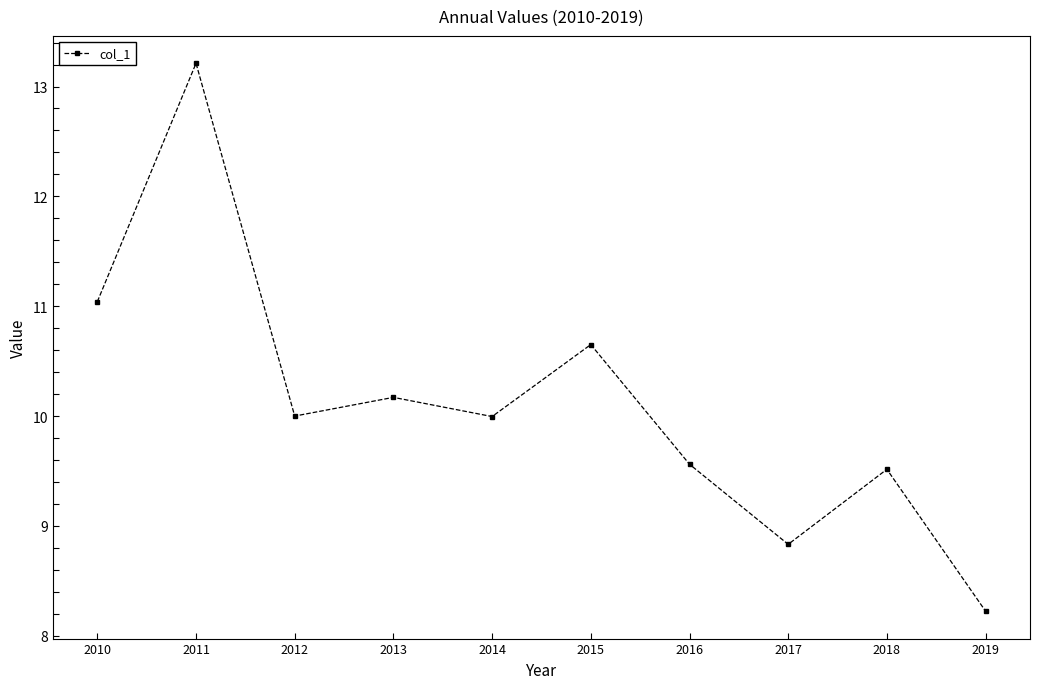

What is the value of the 4th point from the left?

10.2